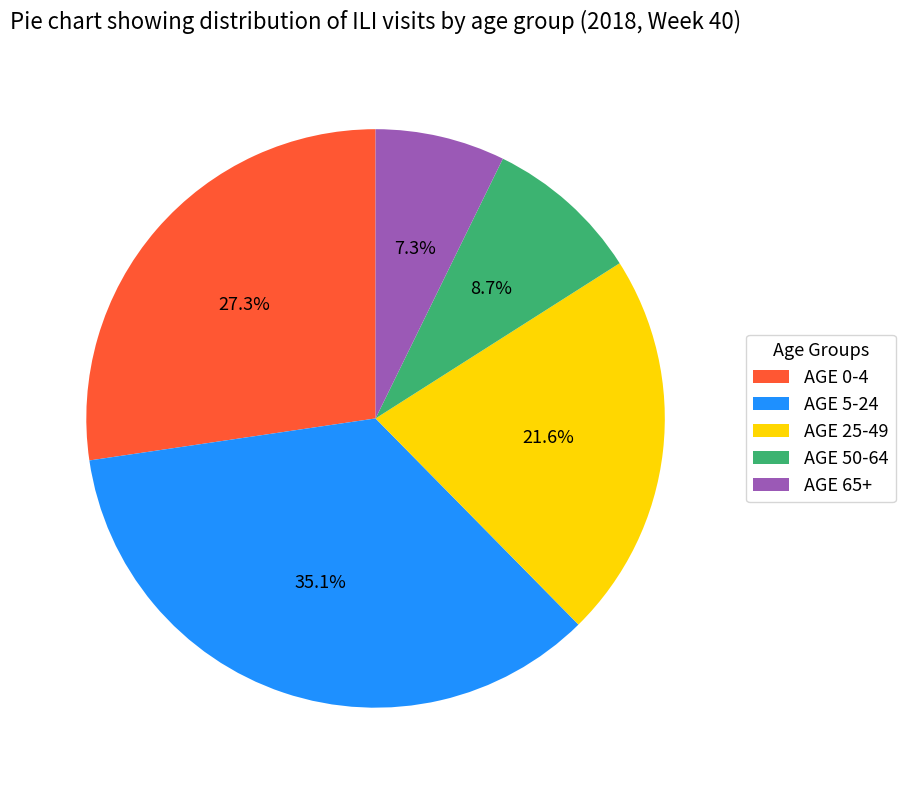

Does AGE 0-4 account for over 50% of the chart?

No